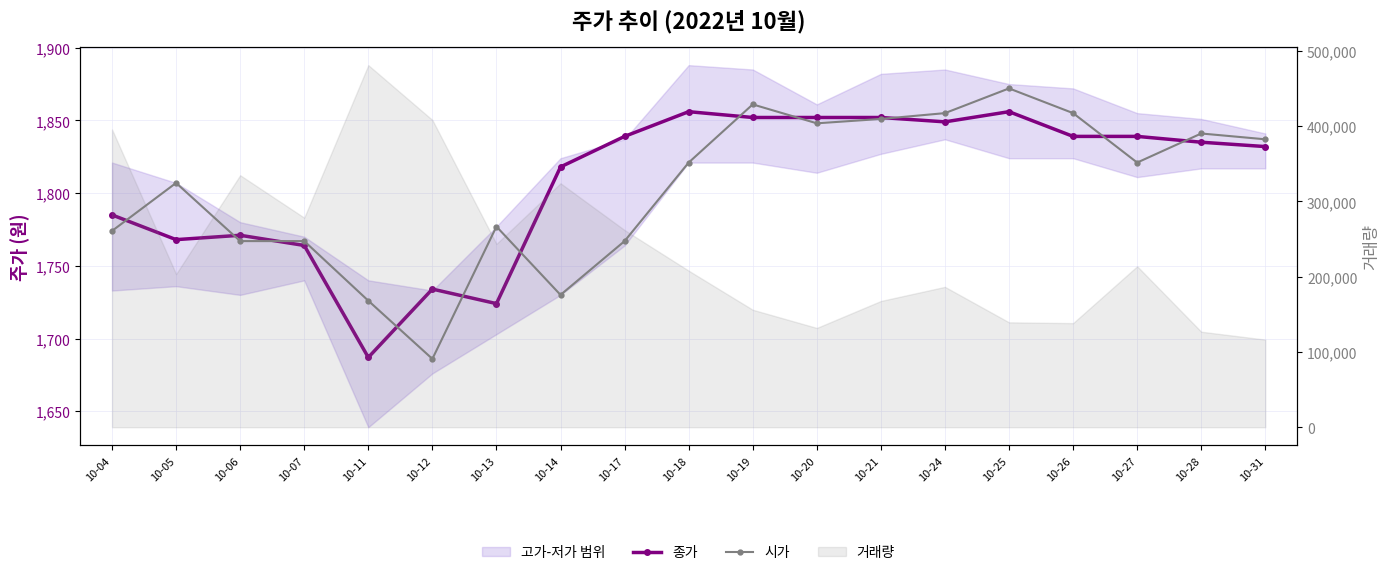

Count the number of categories in the chart.

19